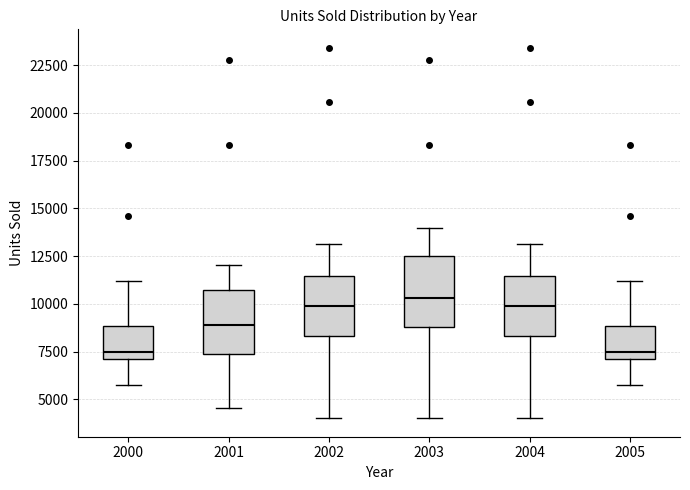

Reading left to right, transcribe this box plot: for each box, give where its median line is, the range the box spans, and where its two whiskers end, as read against the y-axis. The values are not printed on the chart, so give them approximately, as read against the axis.

2000: median 7500, box 7000 to 9000, whiskers 5500 to 11000
2001: median 9000, box 7500 to 10500, whiskers 4500 to 12000
2002: median 10000, box 8500 to 11500, whiskers 4000 to 13000
2003: median 10500, box 9000 to 12500, whiskers 4000 to 14000
2004: median 10000, box 8500 to 11500, whiskers 4000 to 13000
2005: median 7500, box 7000 to 9000, whiskers 5500 to 11000